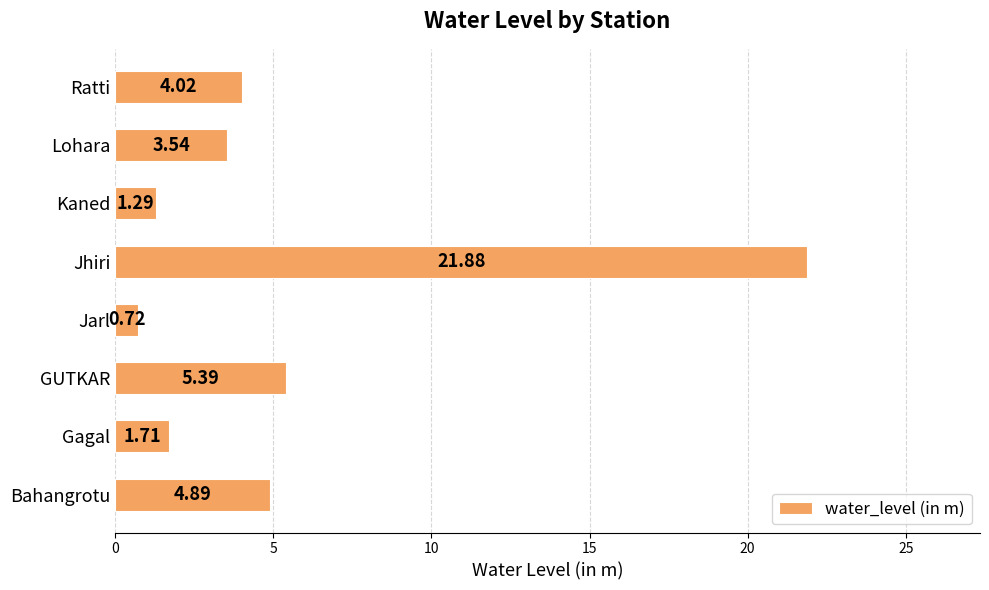

Rank the categories by value from highest to lowest.

Jhiri, GUTKAR, Bahangrotu, Ratti, Lohara, Gagal, Kaned, Jarl